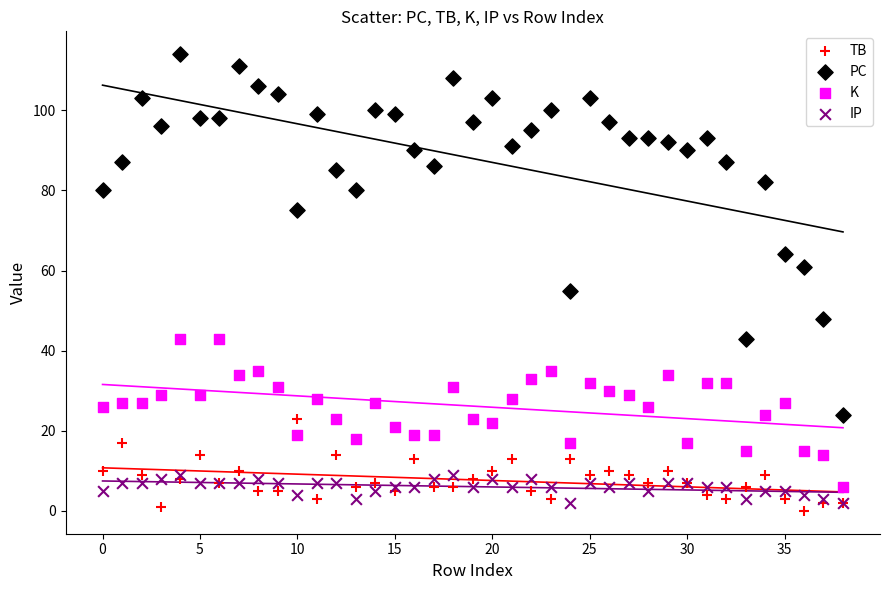

Across all series, what Y value is closest to 57?

55